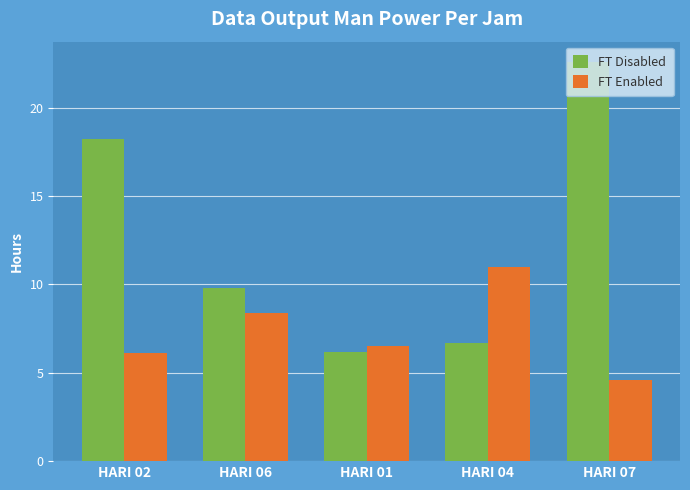

Which series has the largest total across all categories?

FT Disabled